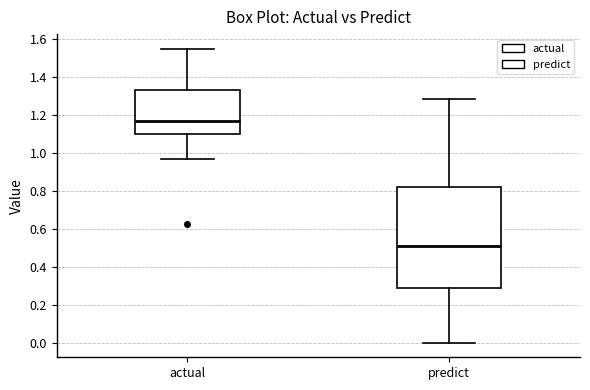

Reading left to right, transcribe this box plot: for each box, give where its median line is, the range the box spans, and where its two whiskers end, as read against the y-axis. The values are not printed on the chart, so give them approximately, as read against the axis.

actual: median 1.16, box 1.10 to 1.34, whiskers 0.96 to 1.54
predict: median 0.50, box 0.28 to 0.82, whiskers 0.00 to 1.28